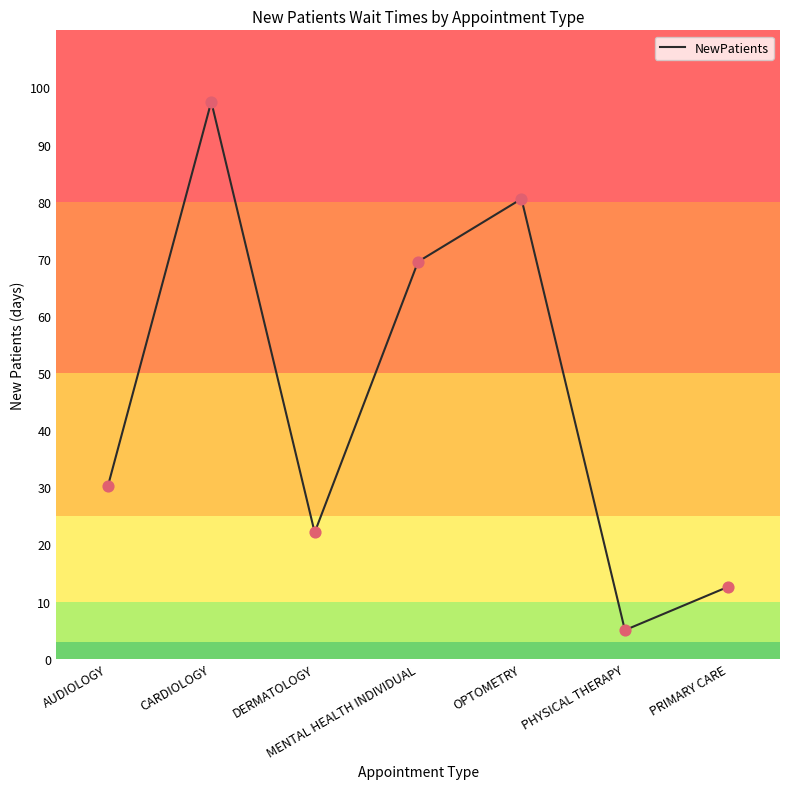

Which has a higher value, MENTAL HEALTH INDIVIDUAL or PRIMARY CARE?

MENTAL HEALTH INDIVIDUAL